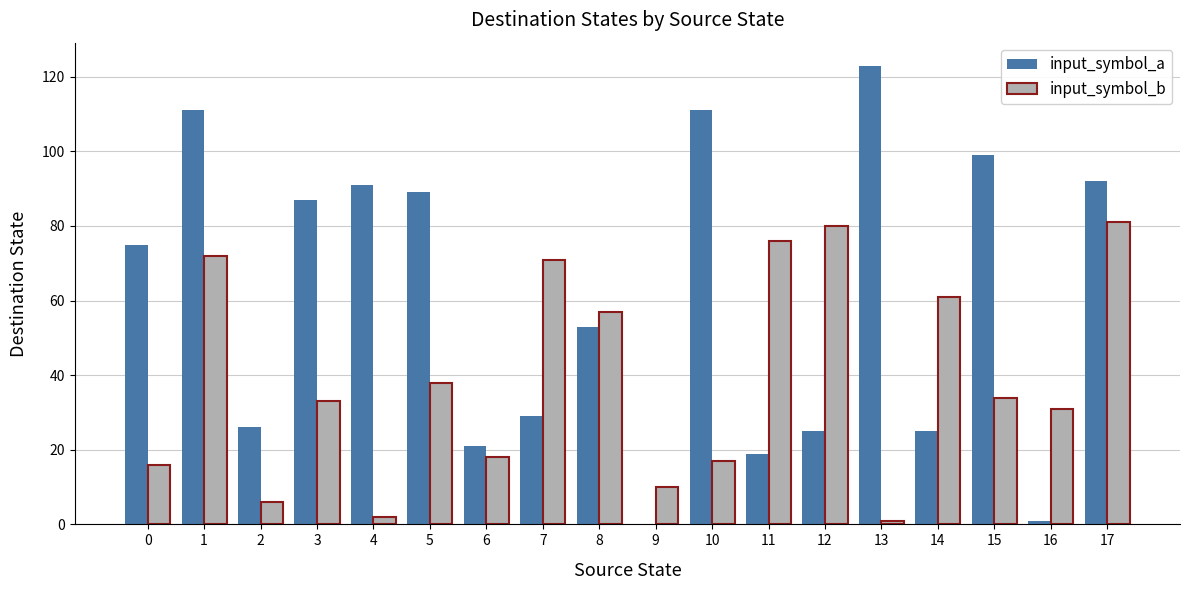

Is it true that input_symbol_b equals 12 at 6?

False